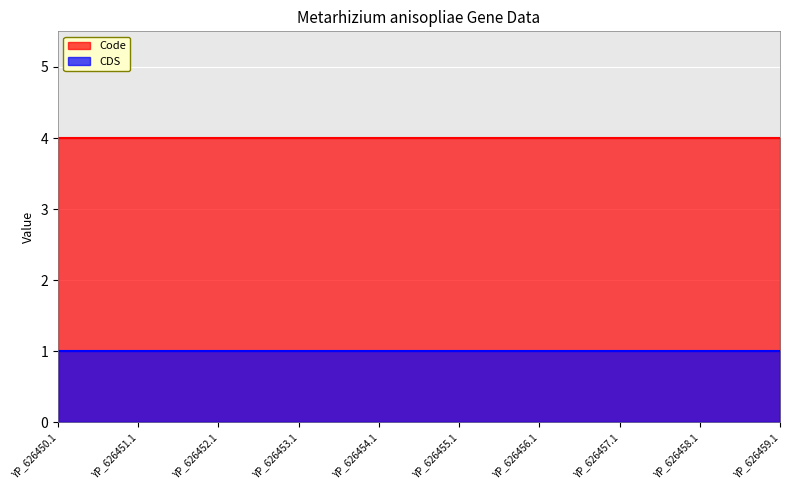

What is the average value of the CDS series?

1